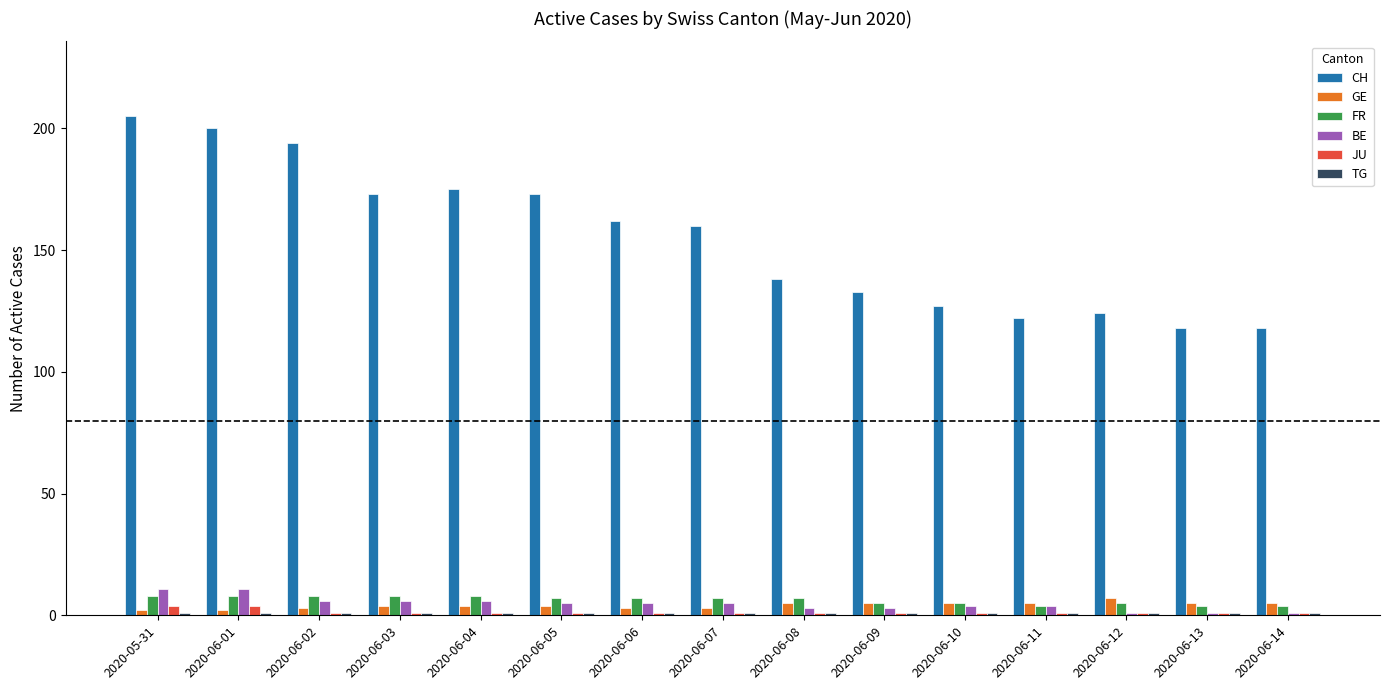

What value does the BE series have at 2020-06-03, to the nearest 5?

5